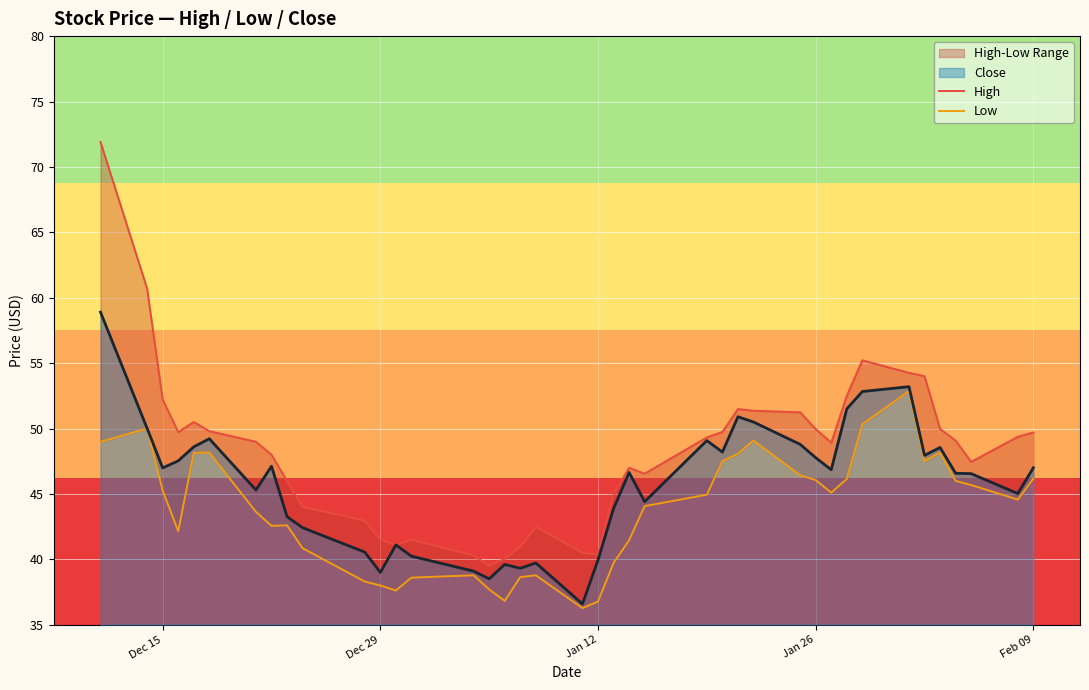

True or false: Close has a value of 69.3 at Dec 29.

False